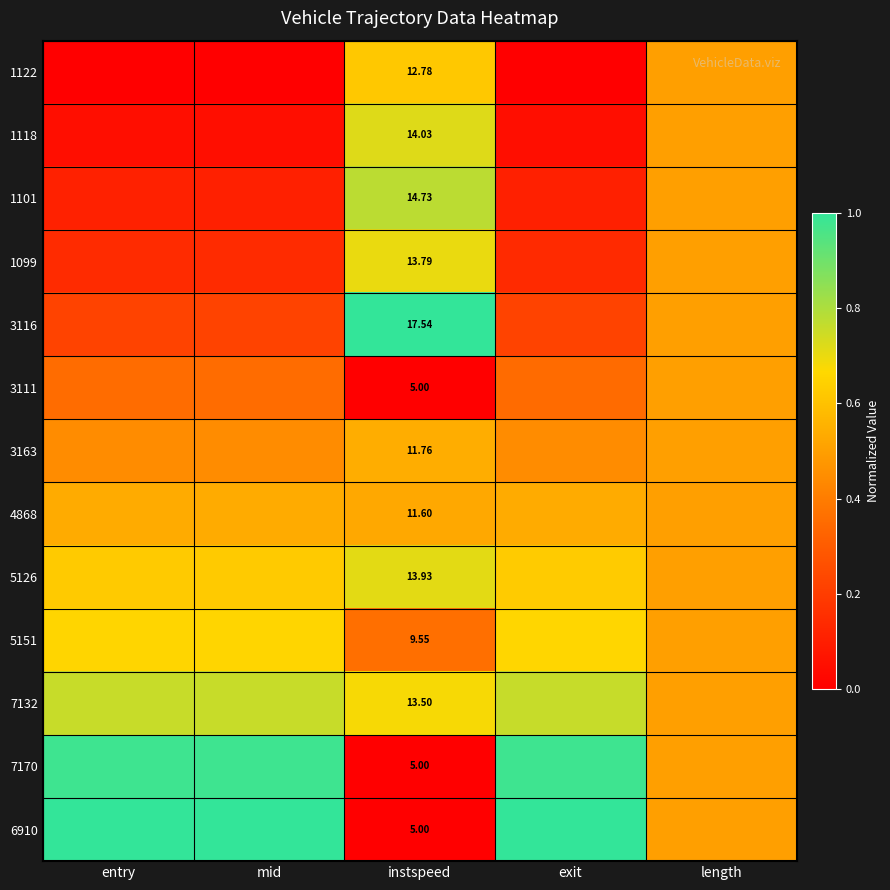

Is it true that 3163 equals 0.2 at entry?

False